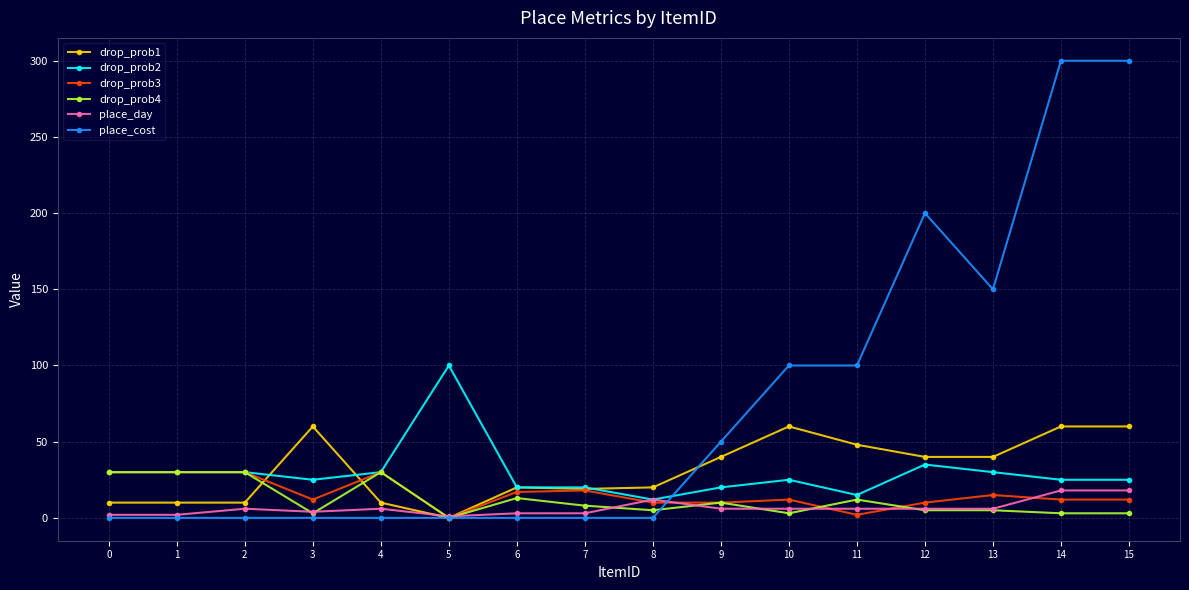

What is the difference between the second highest and minimum values in the place_day series?

17